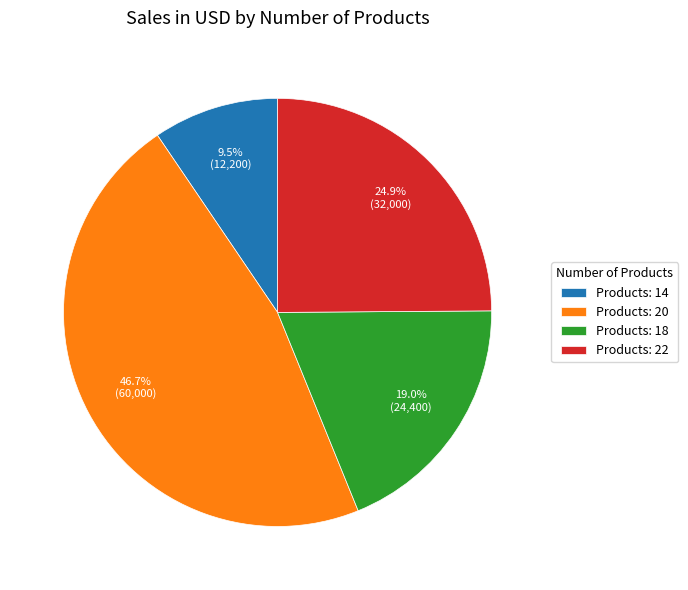

How much of the chart is everything except Products: 20?

53.3%